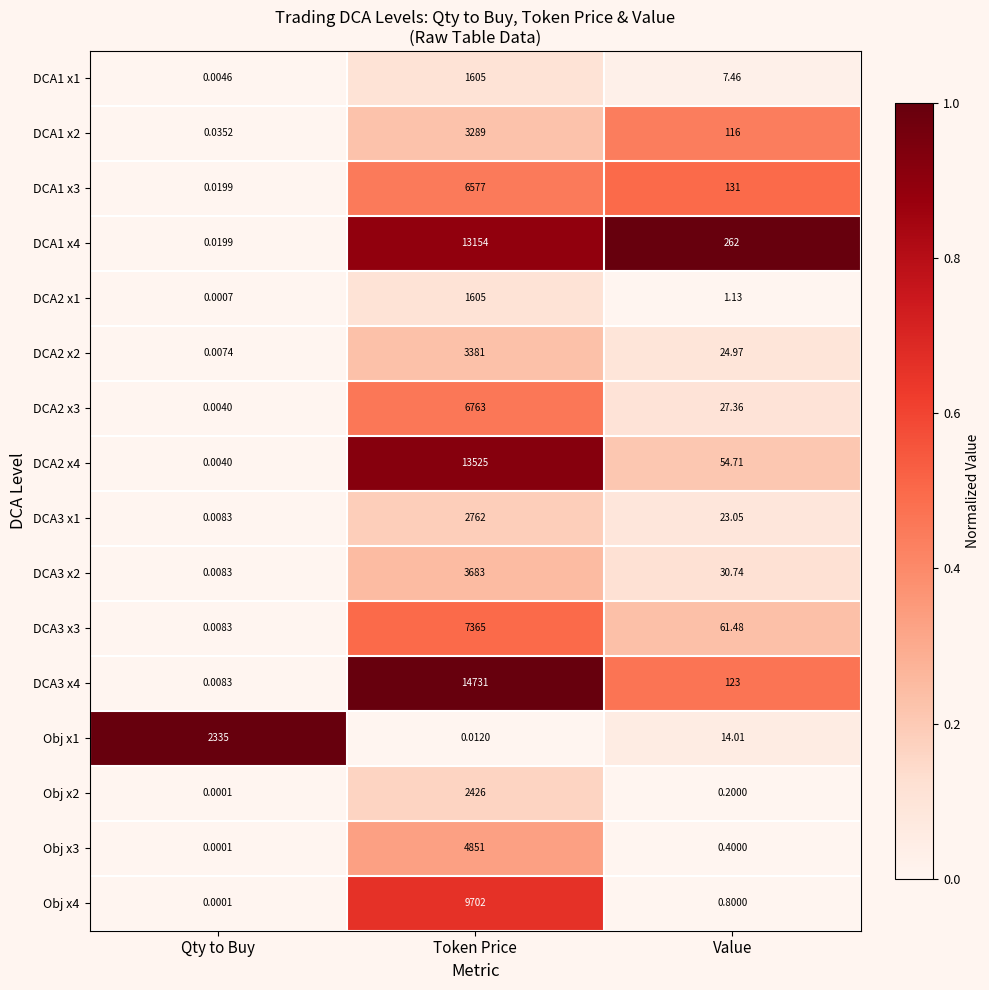

Which label corresponds to the largest value in the chart?

Token Price